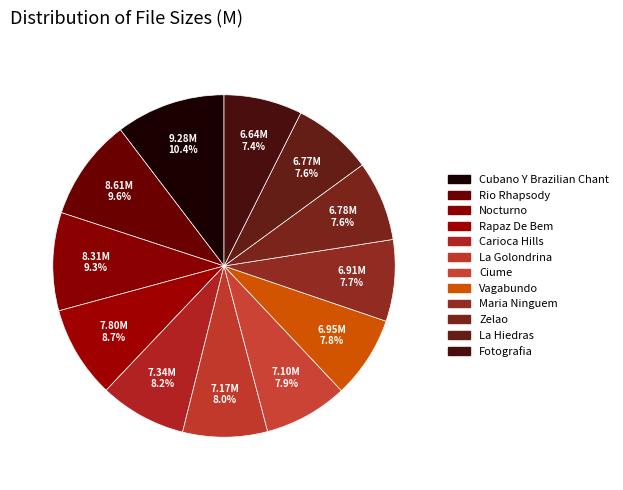

To the nearest percent, what portion does Vagabundo represent?

8%